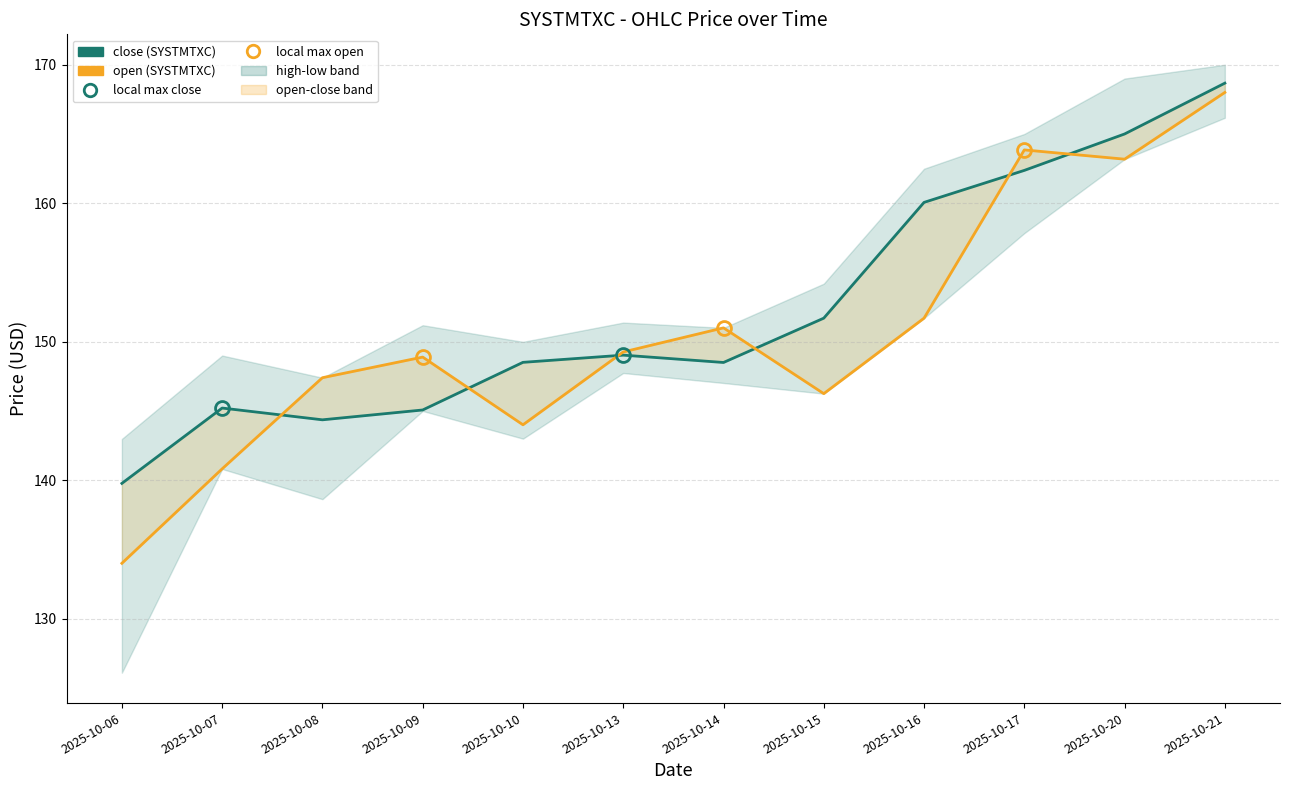

How many intersections are there between close (SYSTMTXC) and open (SYSTMTXC)?

6